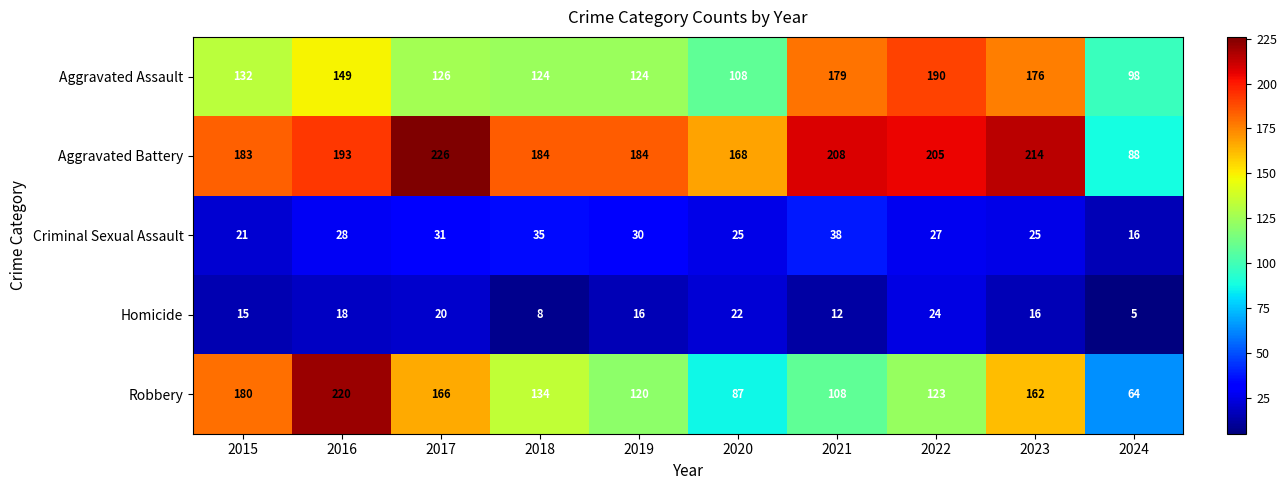

How many series are shown in this chart?

5